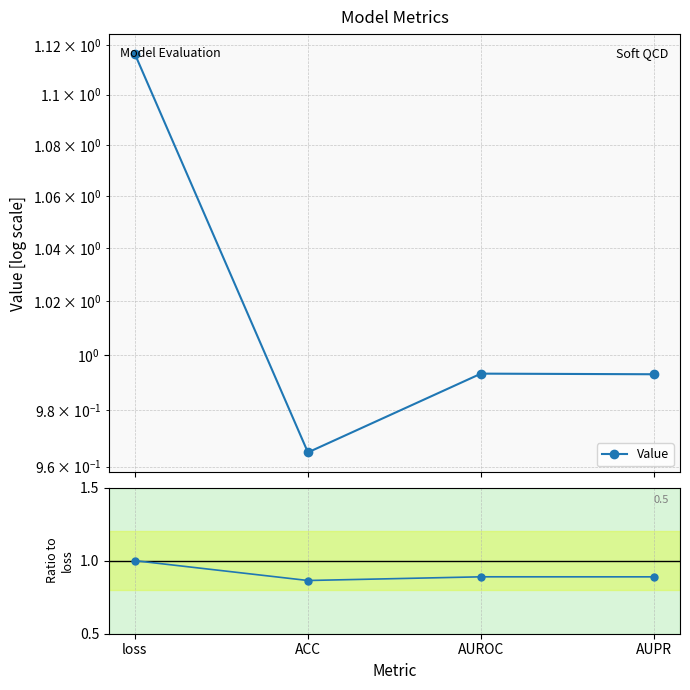

Which has a higher value, ACC or loss?

loss